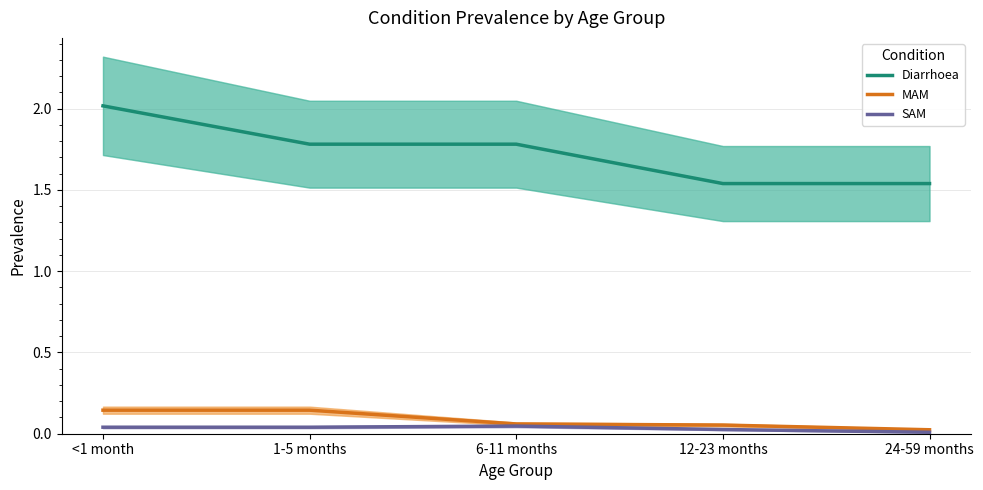

How many categories are shown in the chart?

5